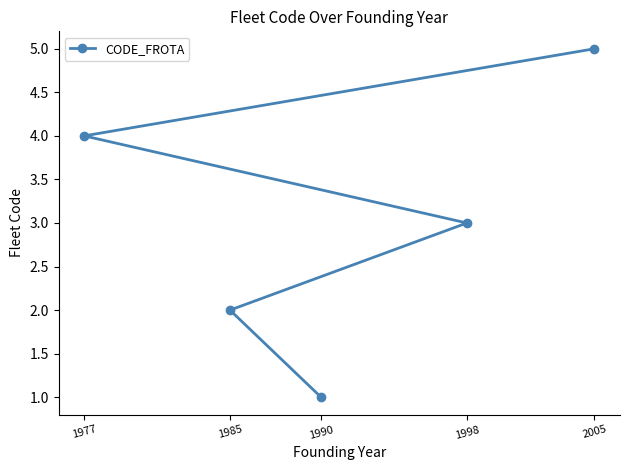

Reading left to right, extract all data points from this chart.

1977=4	1985=2	1990=1	1998=3	2005=5